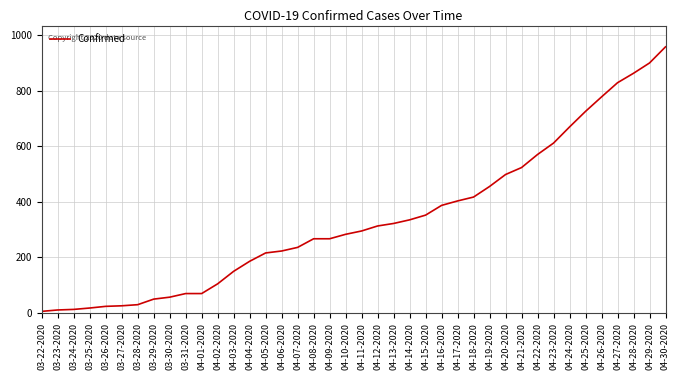

Between 03-31-2020 and 03-23-2020, which is larger?

03-31-2020